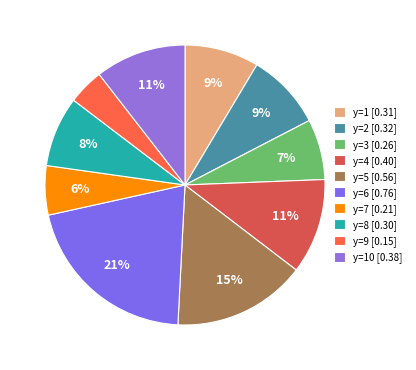

Which slice is the smallest?

y=9 [0.15]